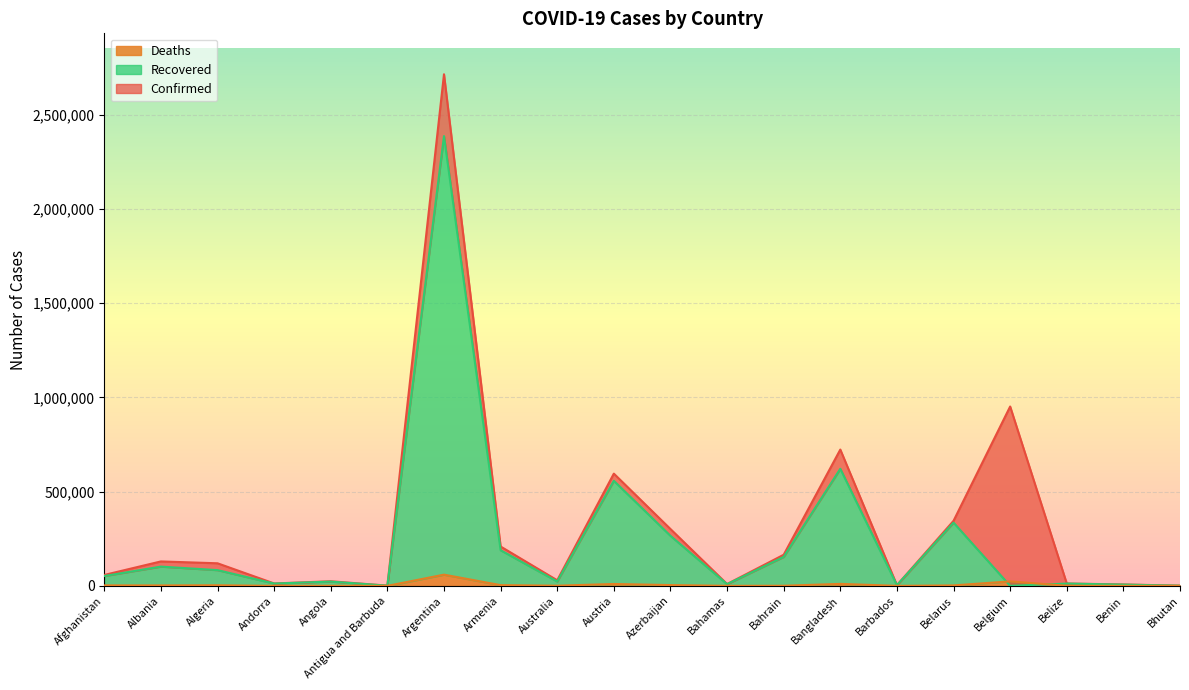

Between Armenia and Angola, which is larger?

Armenia